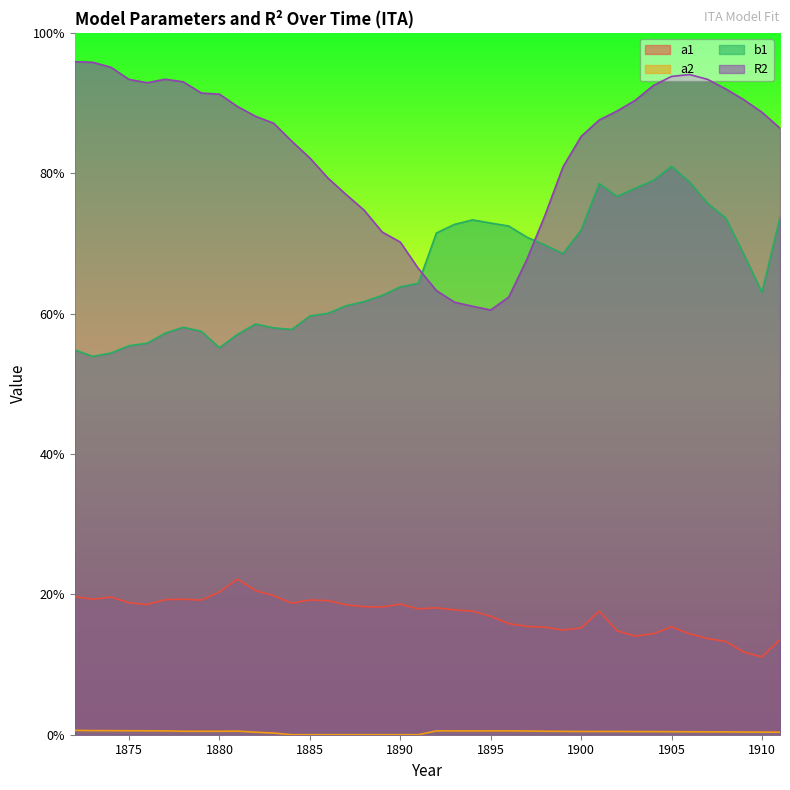

Which label corresponds to the largest value in the chart?

1872